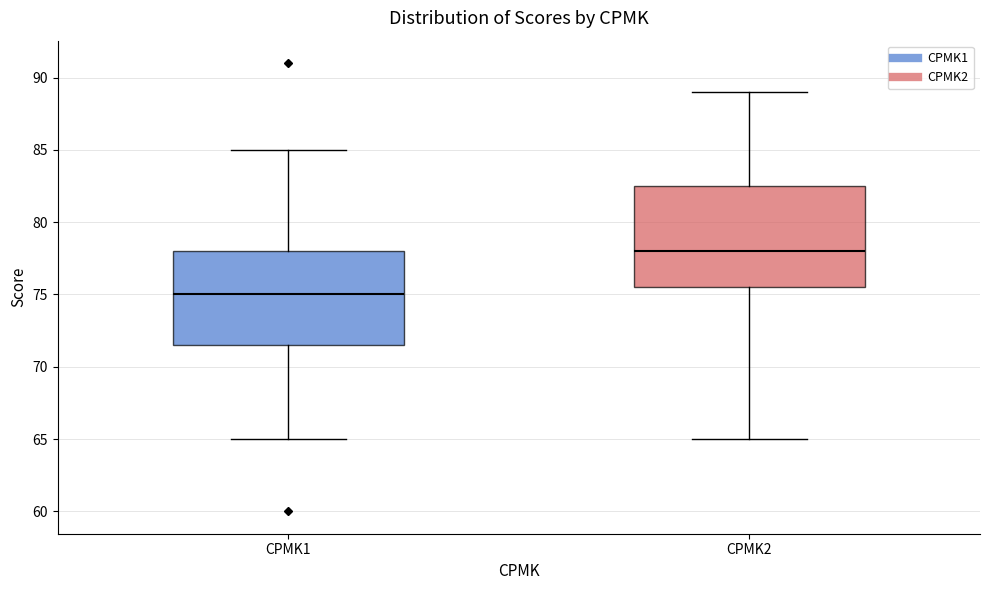

Which box's median line is the highest?

CPMK2